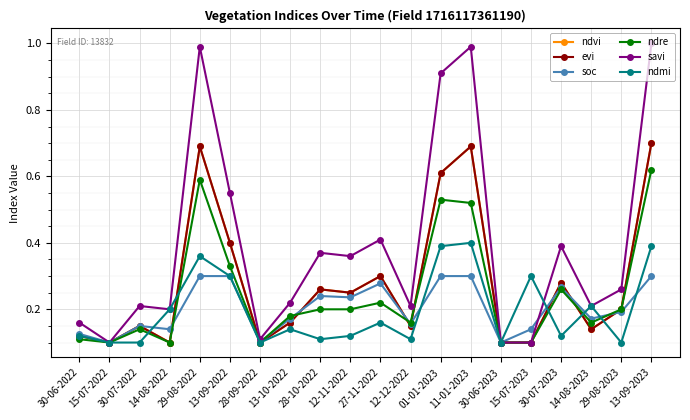

What is the difference between the maximum and minimum values in the savi series?

0.9